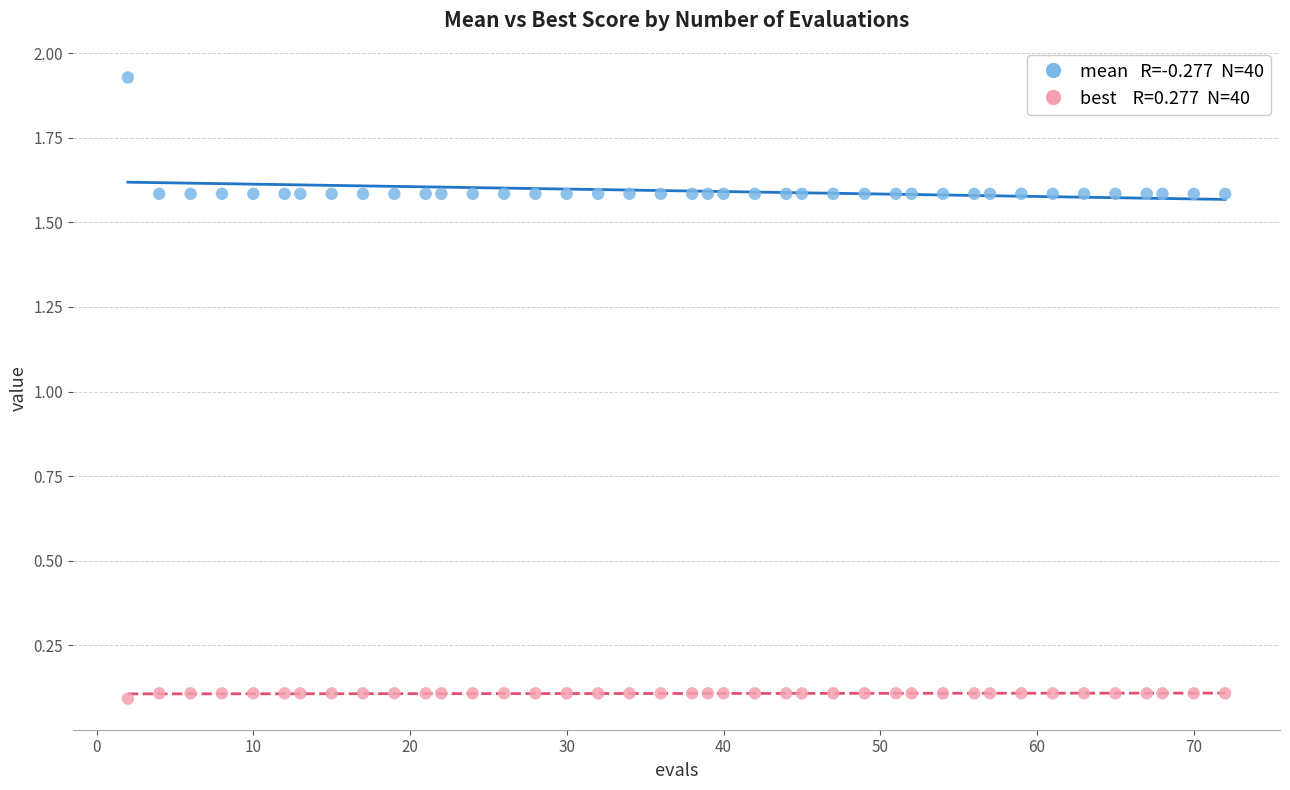

Across all data points, what is the range of X values (max minus min)?

70.0